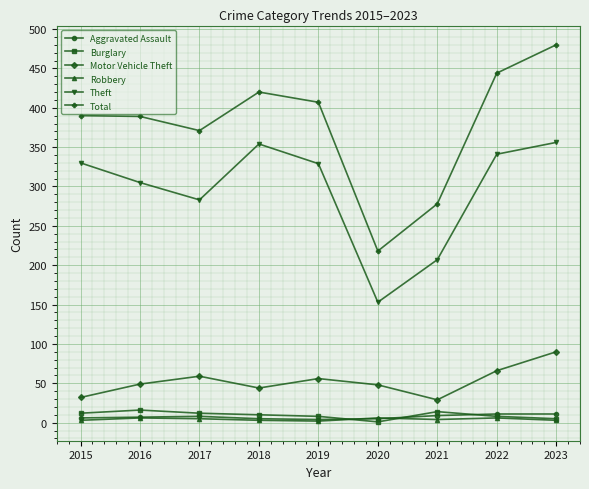

Which category has the highest value across all series?

2023